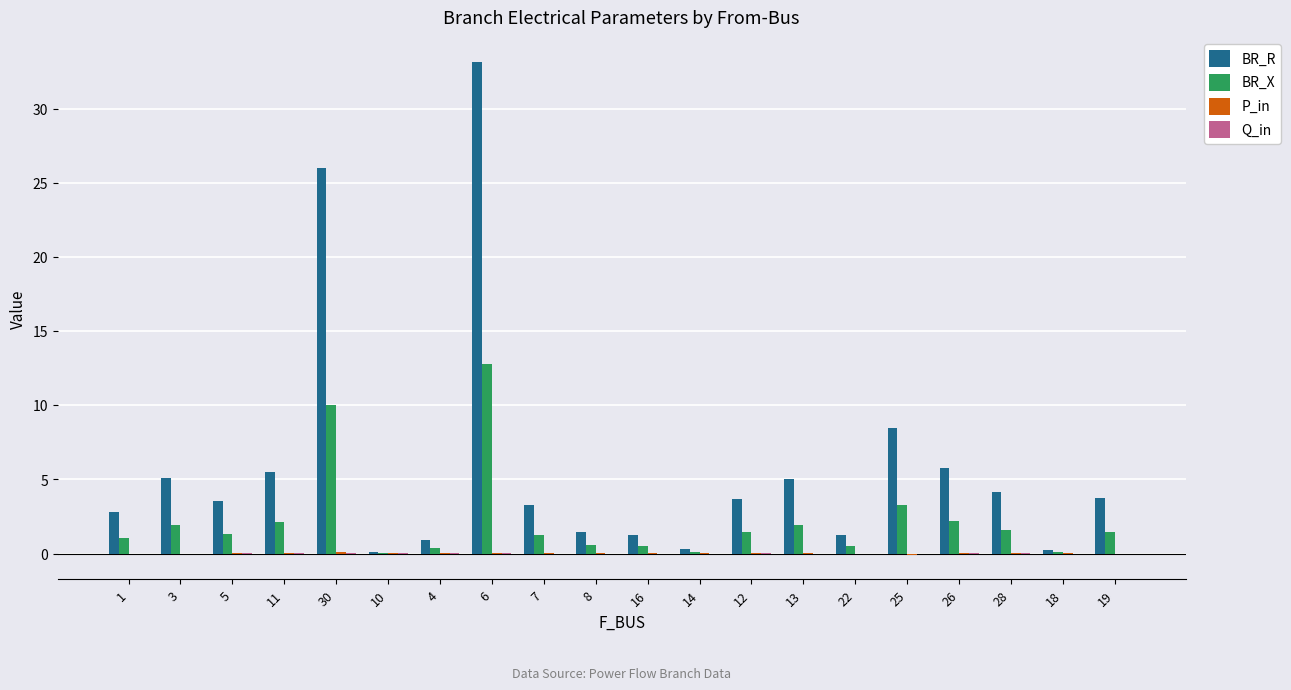

True or false: BR_X has a value of 0.5 at 22.

True